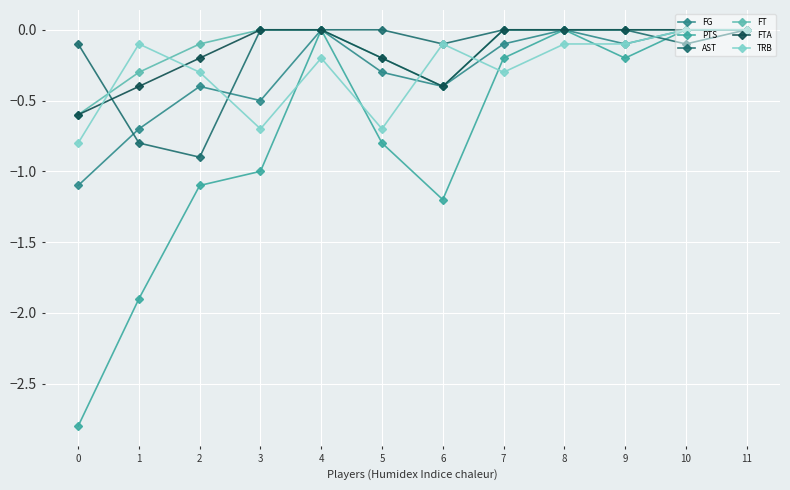

How many categories are shown in the chart?

12